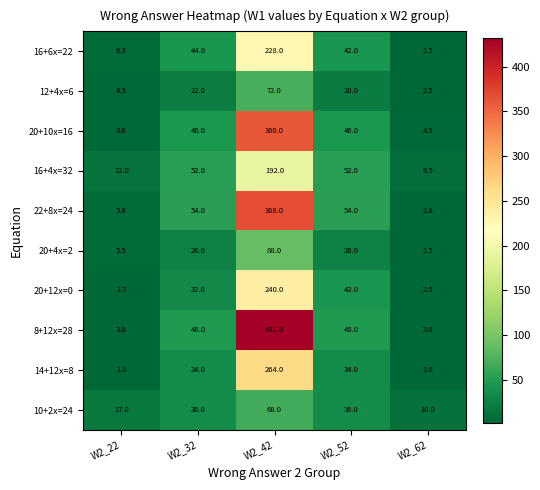

What value does the 20+12x=0 series have at W2_62?

2.5